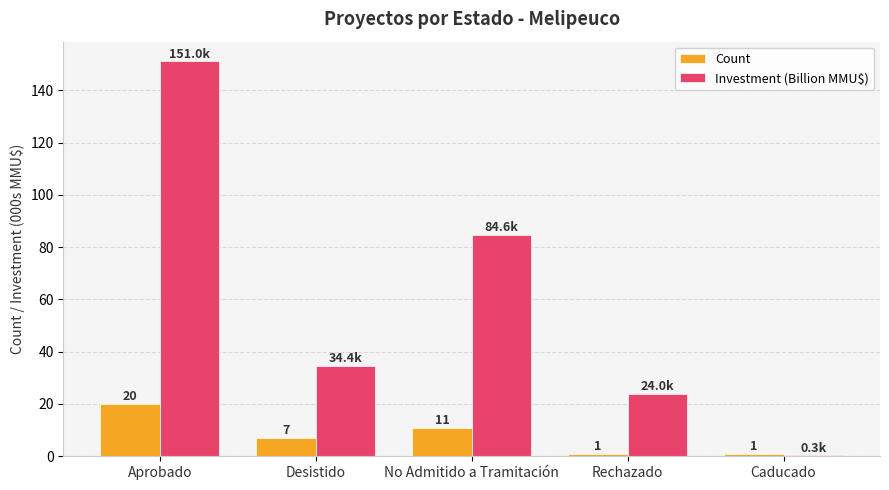

At which category is the sum across all series the highest?

Aprobado